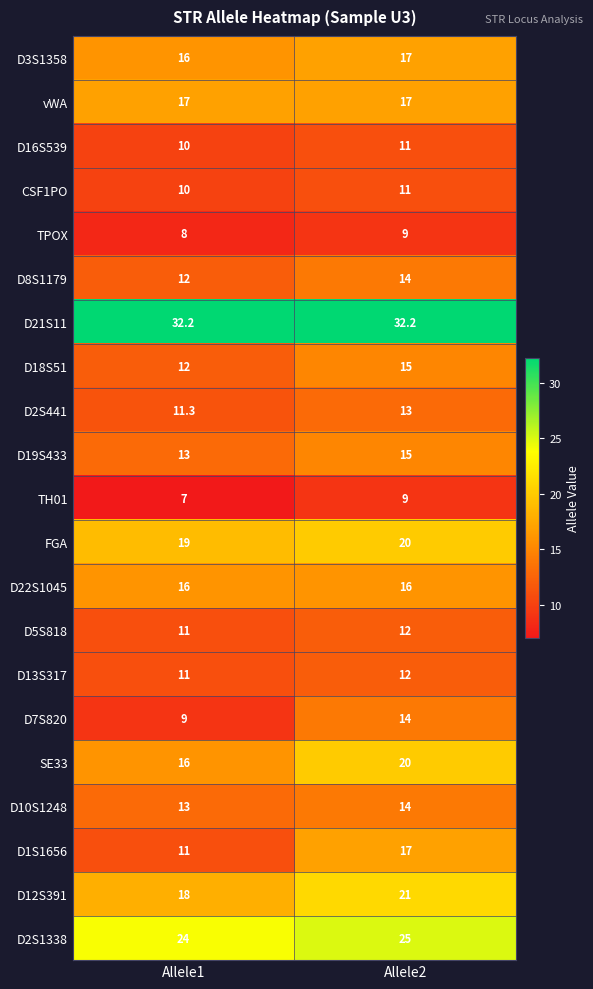

What value does the TH01 series have at Allele2?

9.0